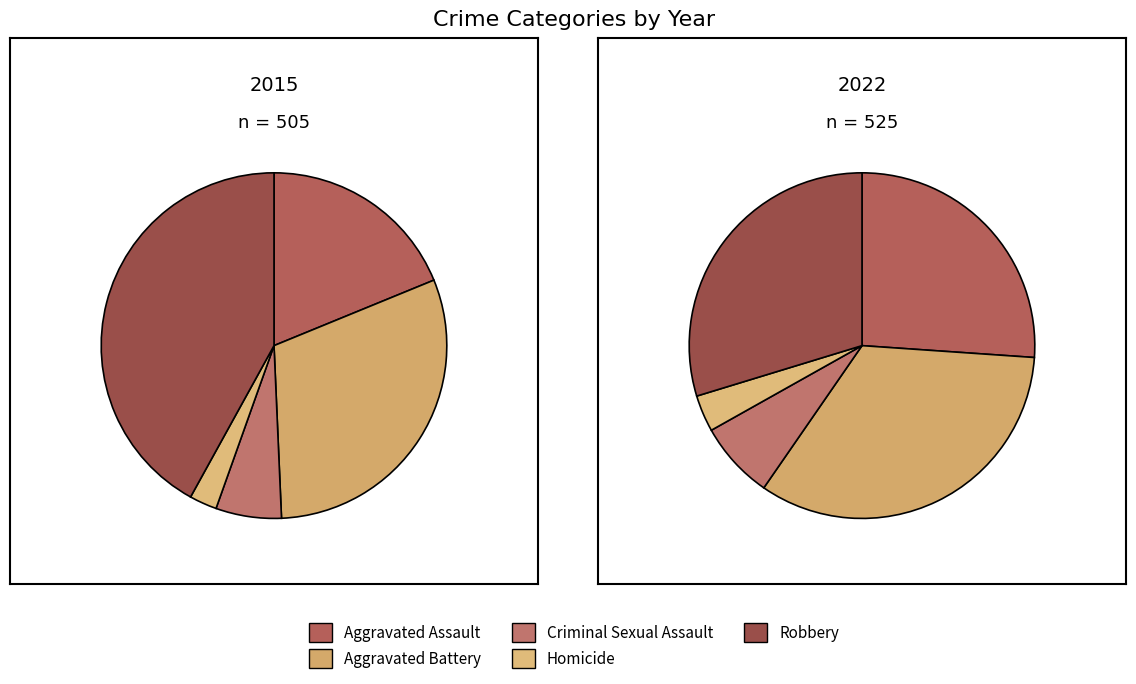

Is there a majority slice in this chart?

No